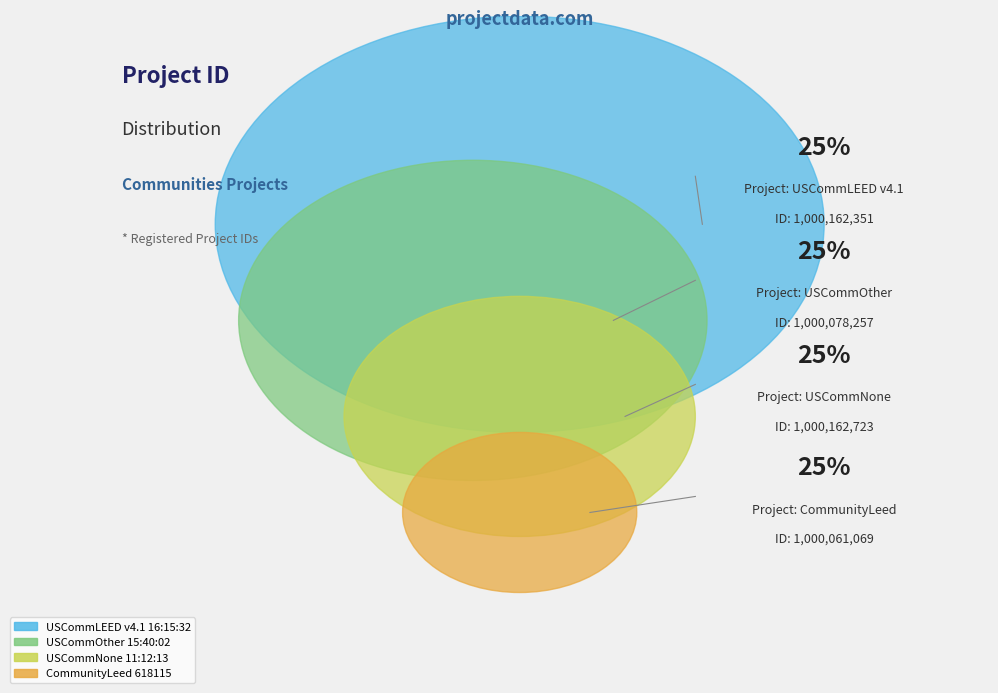

What percentage is the USCommLEED v4.1 16:15:32 slice, to the nearest percent?

25%